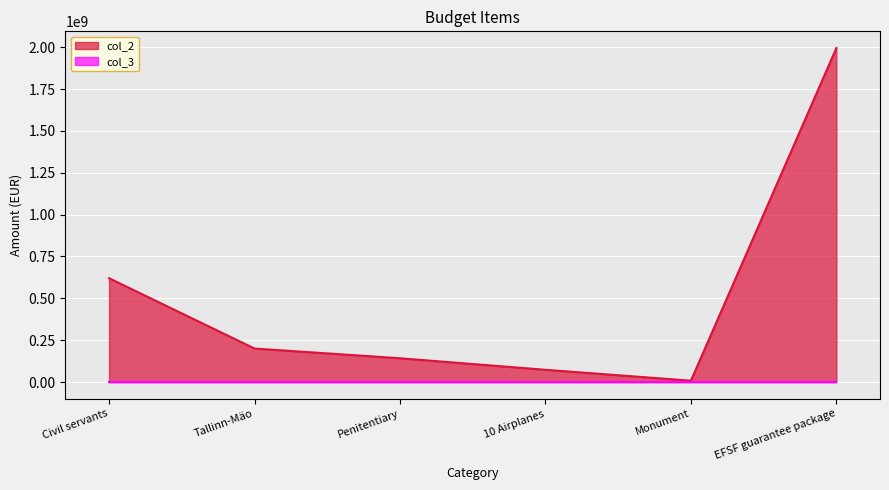

Which category has the lowest value across all series?

Monument